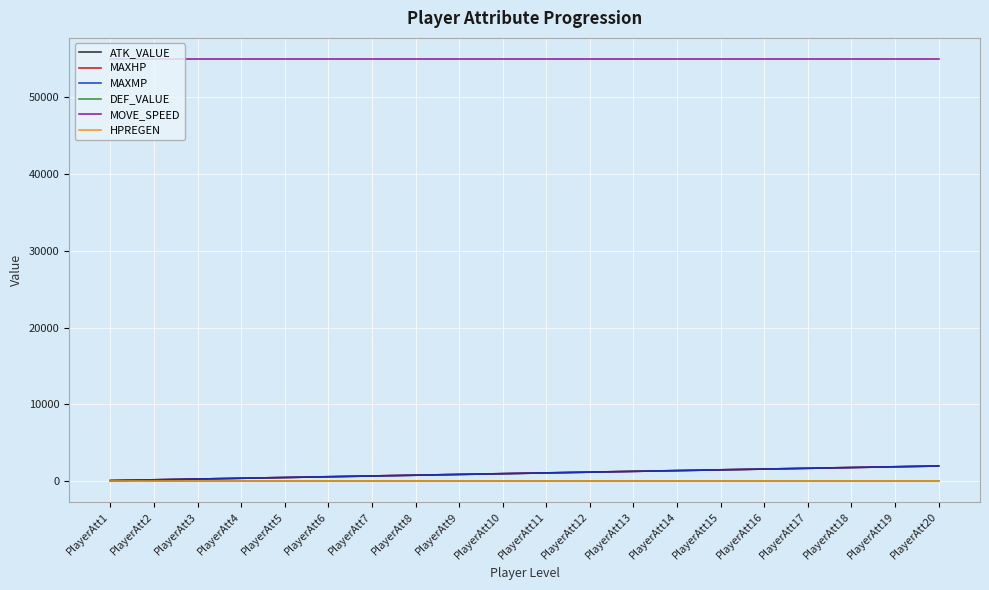

Is it true that ATK_VALUE equals 250 at PlayerAtt3?

True